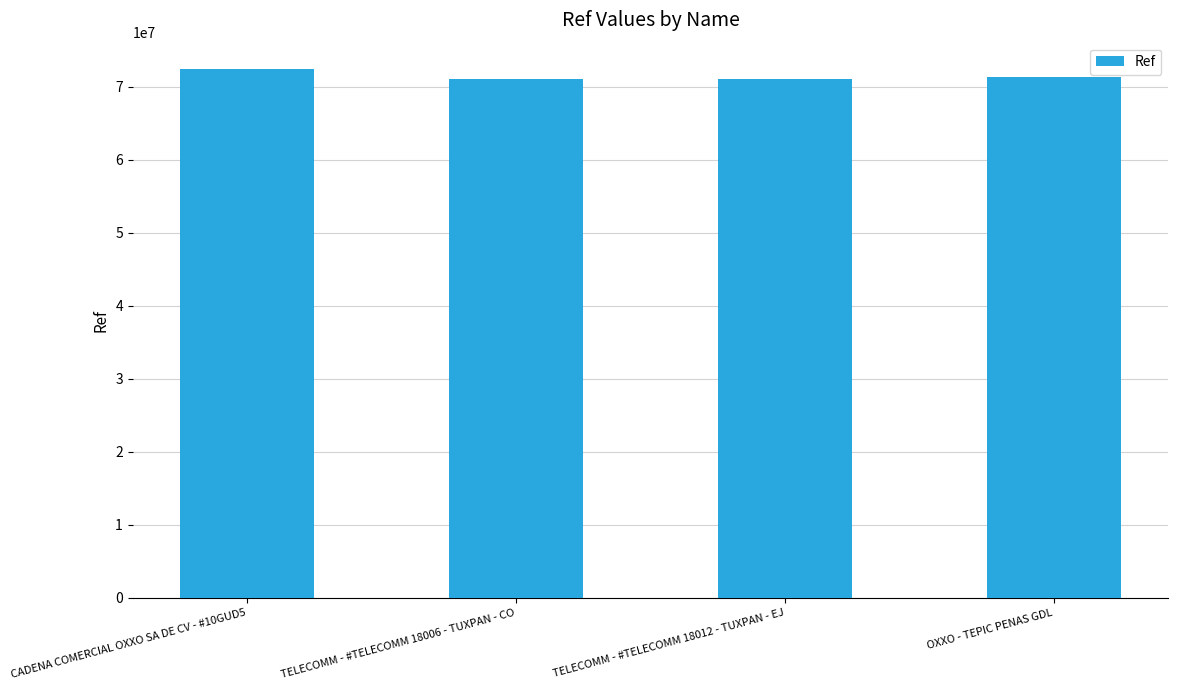

How many categories are shown in the chart?

4